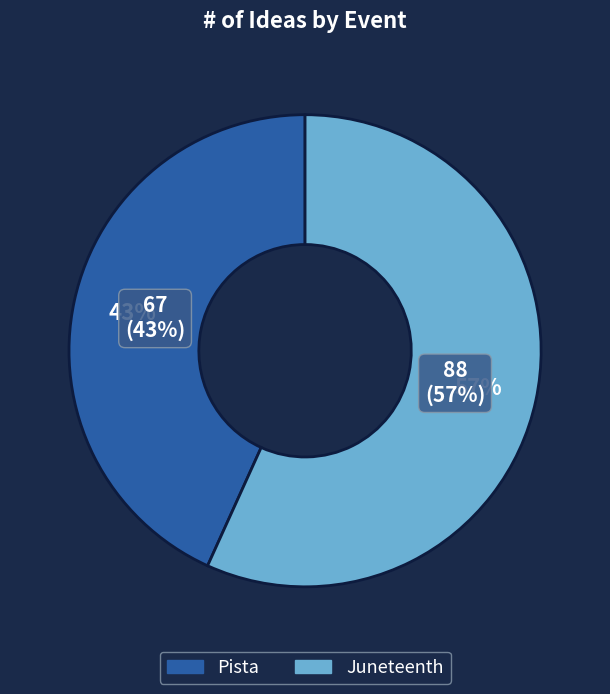

What percentage do Pista and Juneteenth together represent?

100.0%